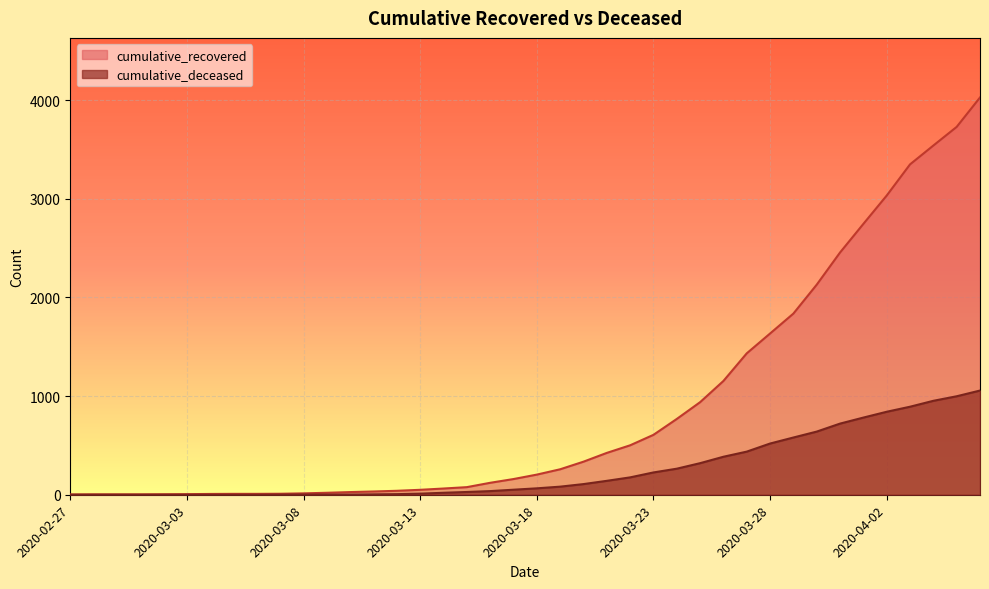

Does the chart display data point markers on the line(s)?

No